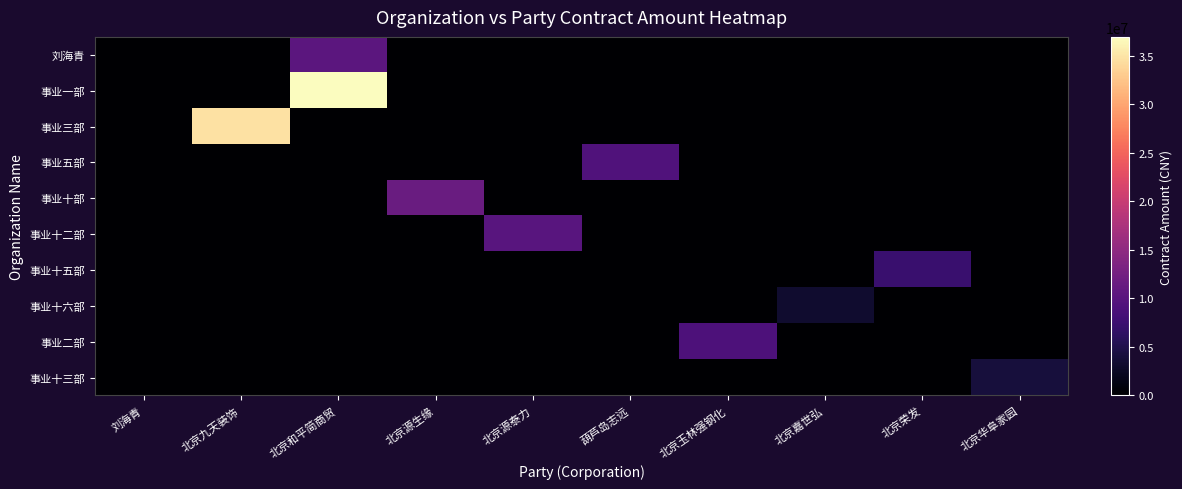

Which has a higher value, 北京和平简商贸 or 北京嘉世弘?

北京和平简商贸